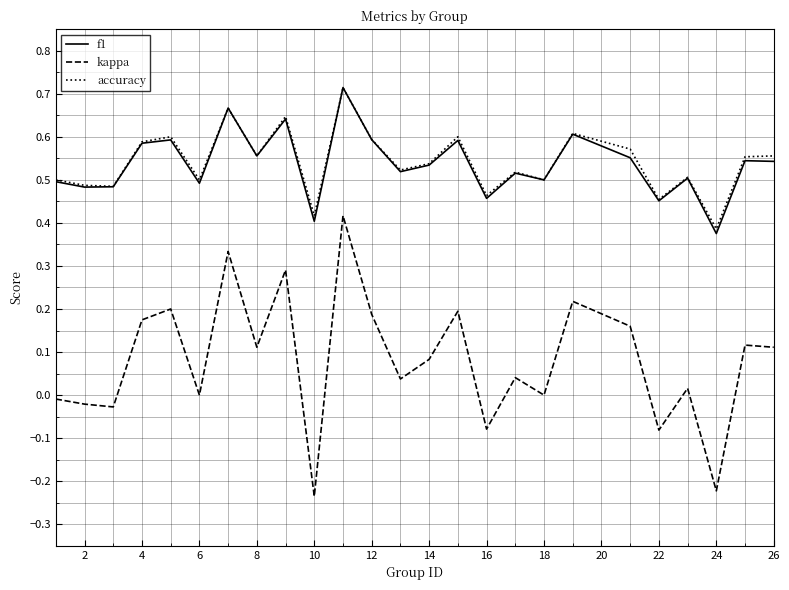

How many lines are shown in the chart?

3